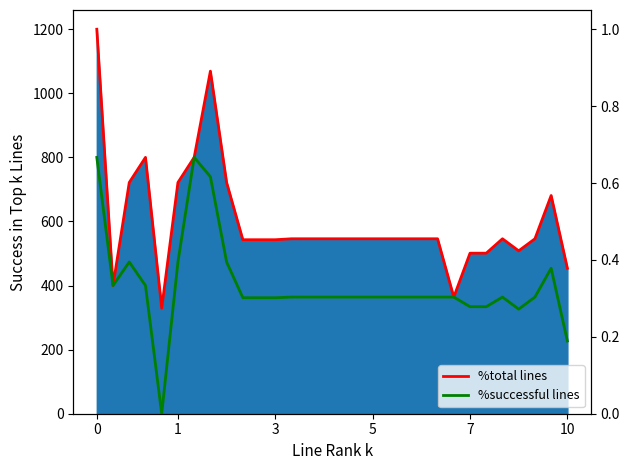

What is the lowest value of the %total lines series?

0.3